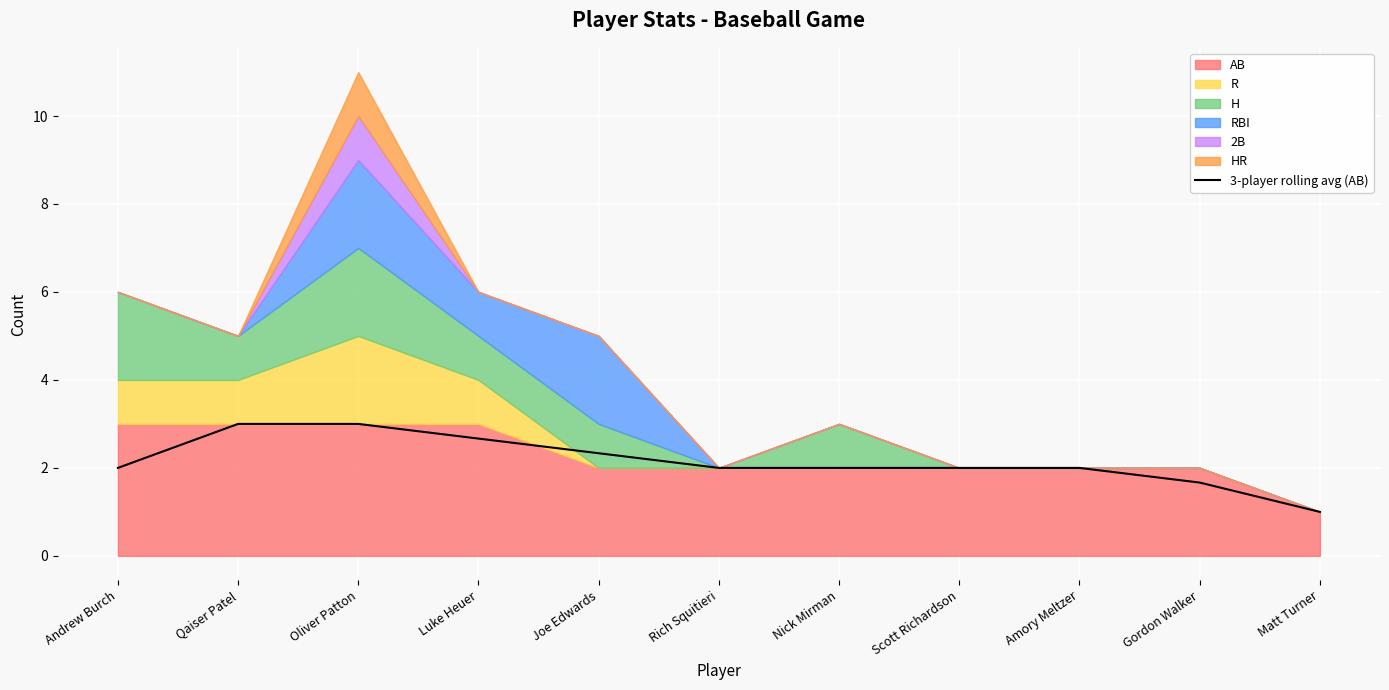

The 3-player rolling avg (AB) series shows 2.3 at Joe Edwards. True or false?

True